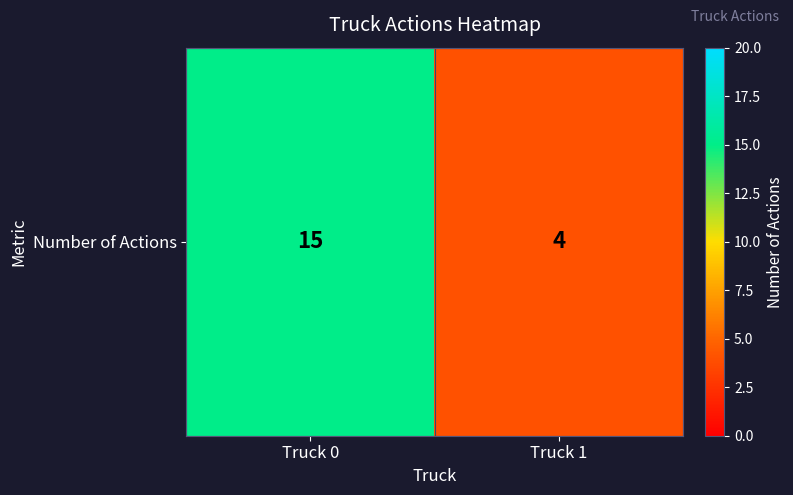

What is the minimum value shown in the chart?

4